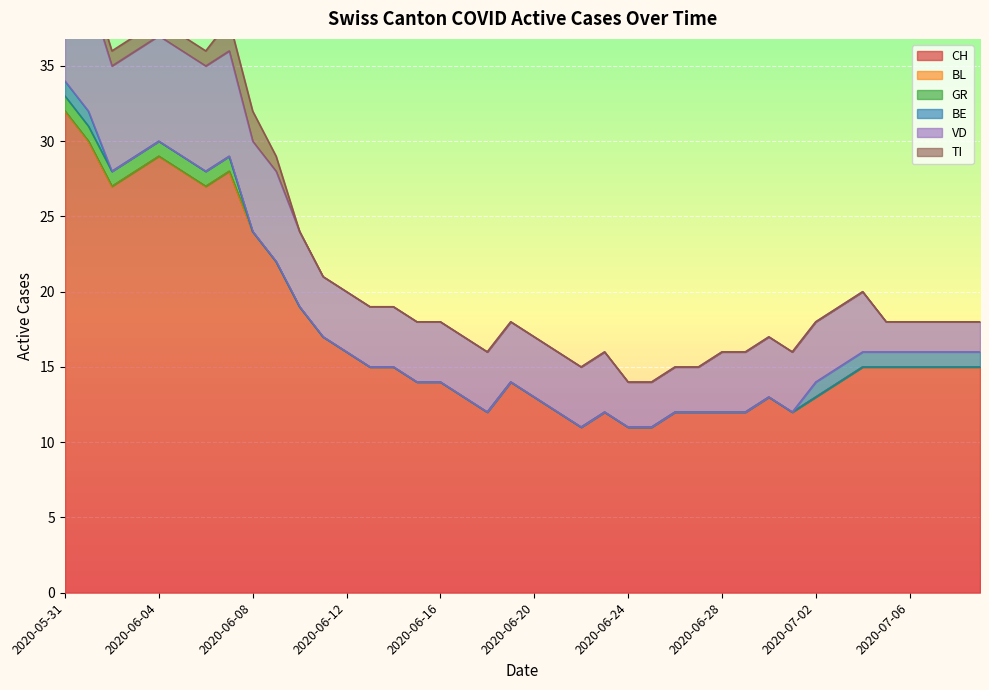

At which label does CH reach its peak?

2020-05-31